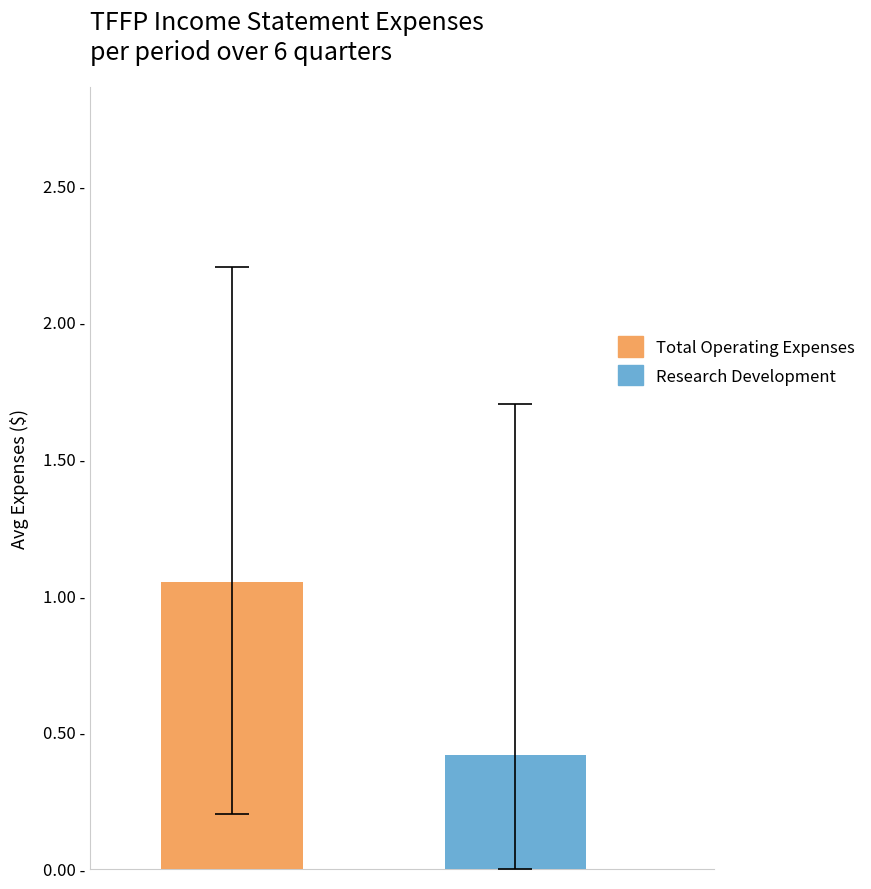

What are all the series names shown in the legend?

Total Operating Expenses, Research Development